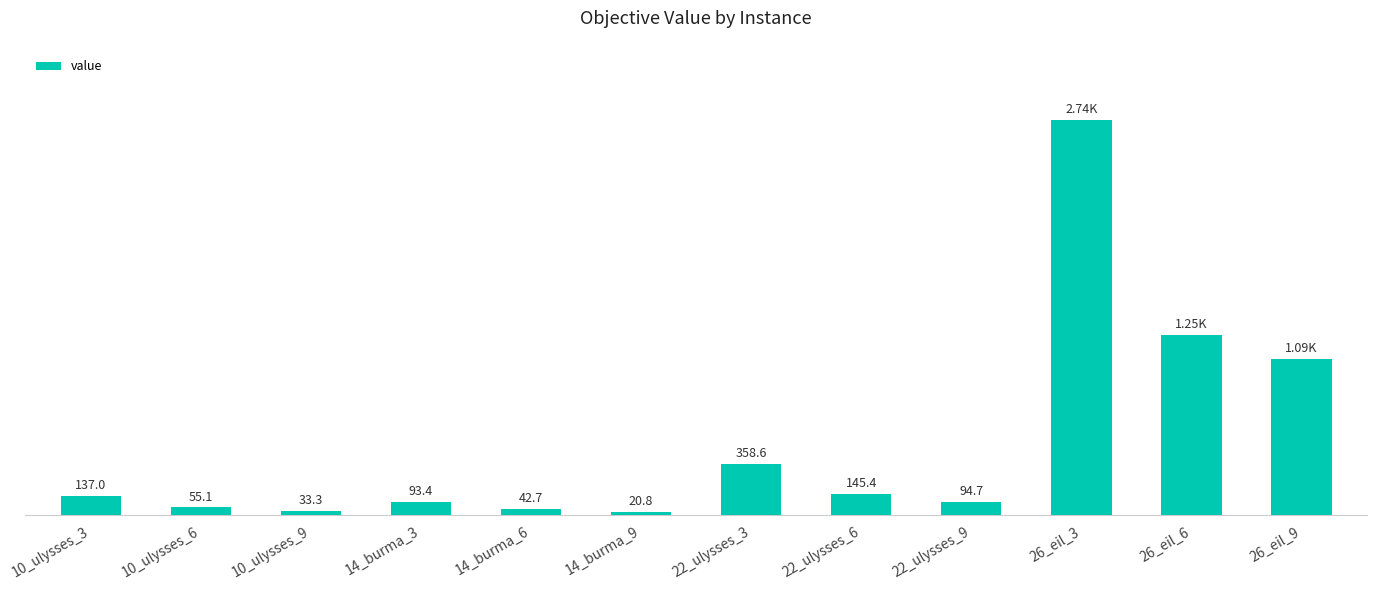

Rank the categories by value from highest to lowest.

26_eil_3, 26_eil_6, 26_eil_9, 22_ulysses_3, 22_ulysses_6, 10_ulysses_3, 22_ulysses_9, 14_burma_3, 10_ulysses_6, 14_burma_6, 10_ulysses_9, 14_burma_9